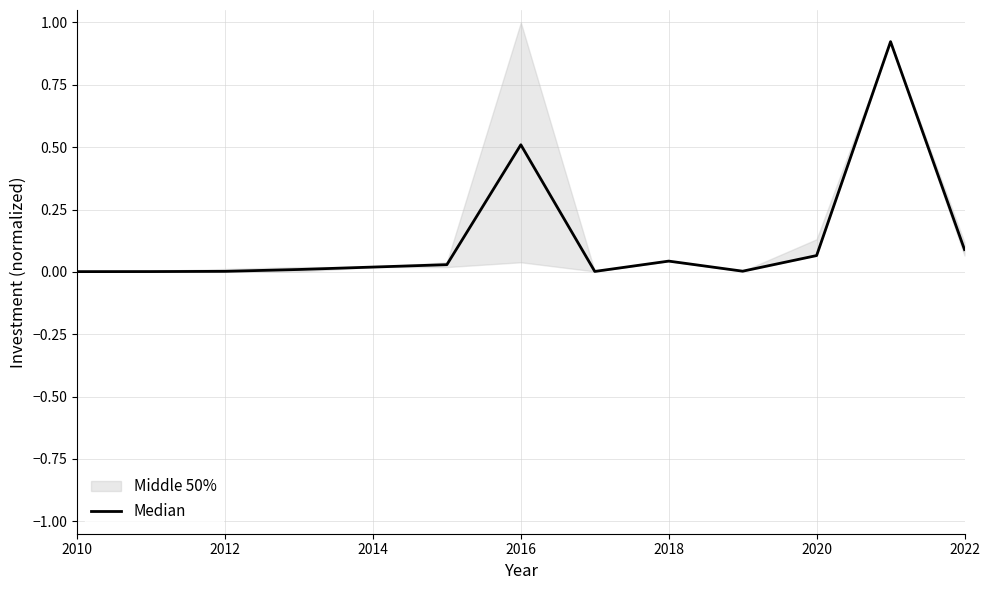

Between 2022 and 2012, which is larger?

2022